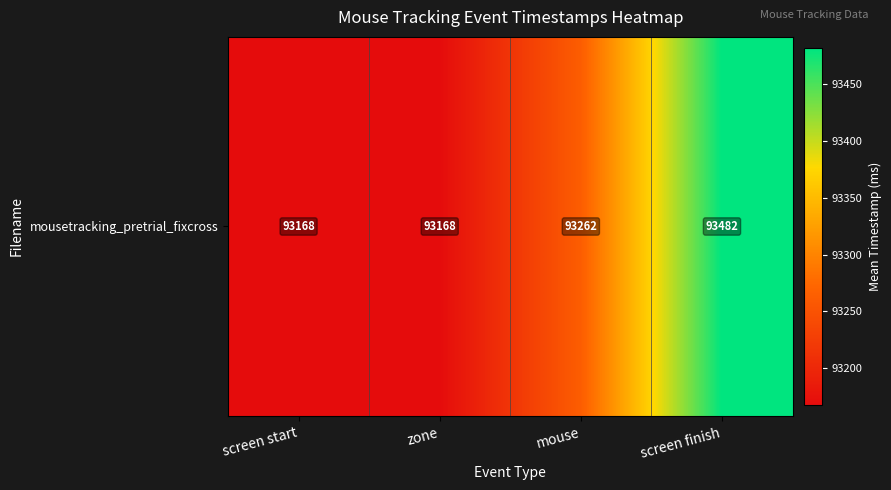

At which category does the chart reach its peak across all series?

screen finish